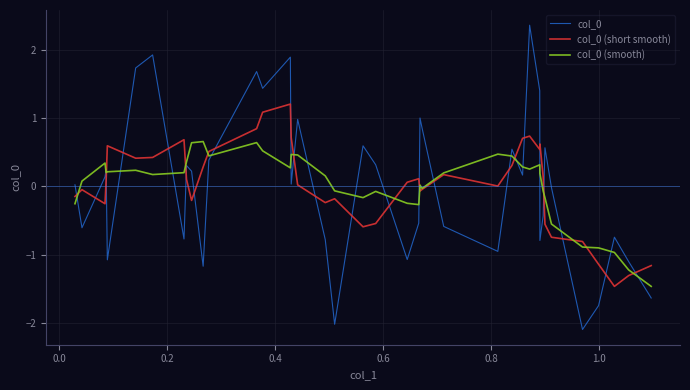

What is the lowest value of the col_0 series?

-2.1